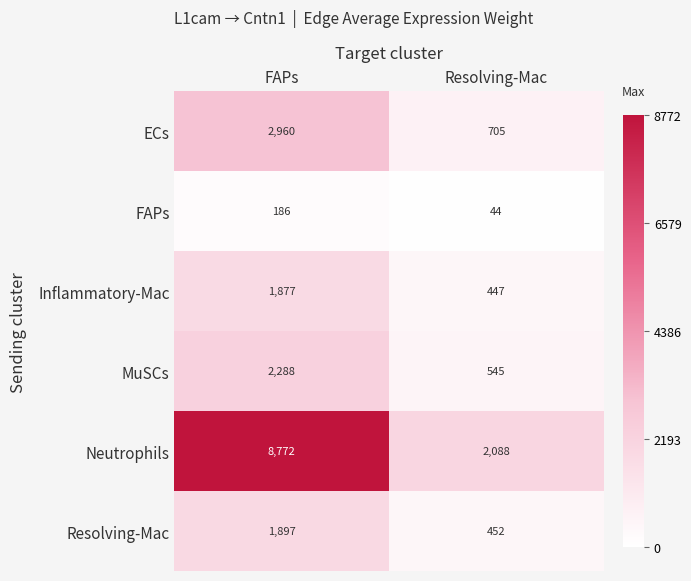

Which series has the largest total across all categories?

Neutrophils